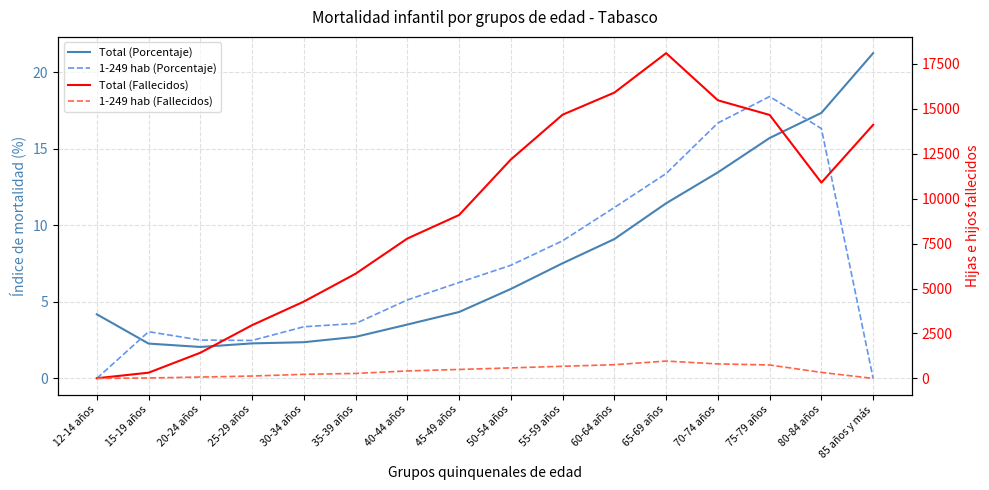

Which series has the widest spread of values?

Total (Fallecidos)